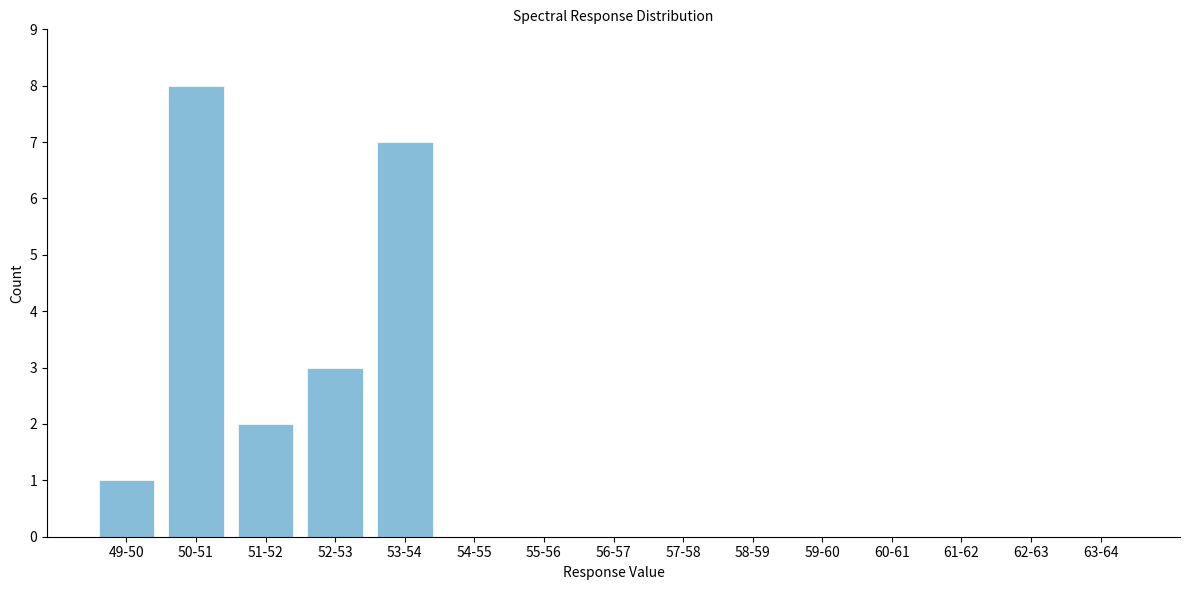

Reading left to right, transcribe all the data shown in this chart.

49-50=1	50-51=8	51-52=2	52-53=3	53-54=7	54-55=0	55-56=0	56-57=0	57-58=0	58-59=0	59-60=0	60-61=0	61-62=0	62-63=0	63-64=0